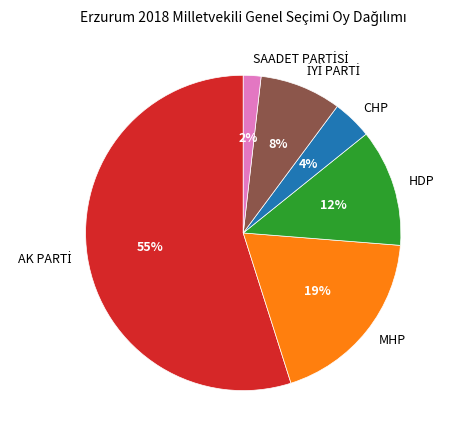

To the nearest percent, what is the average slice percentage?

17%